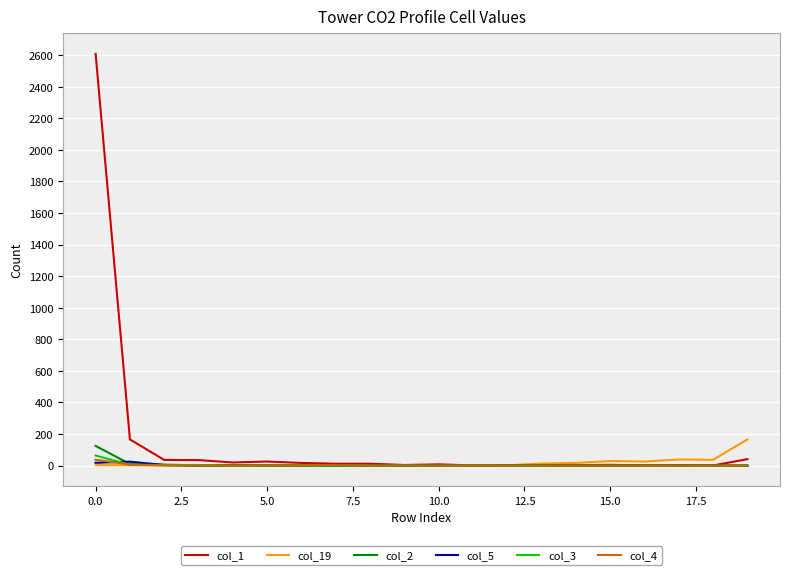

Which series has the largest range (max minus min)?

col_1